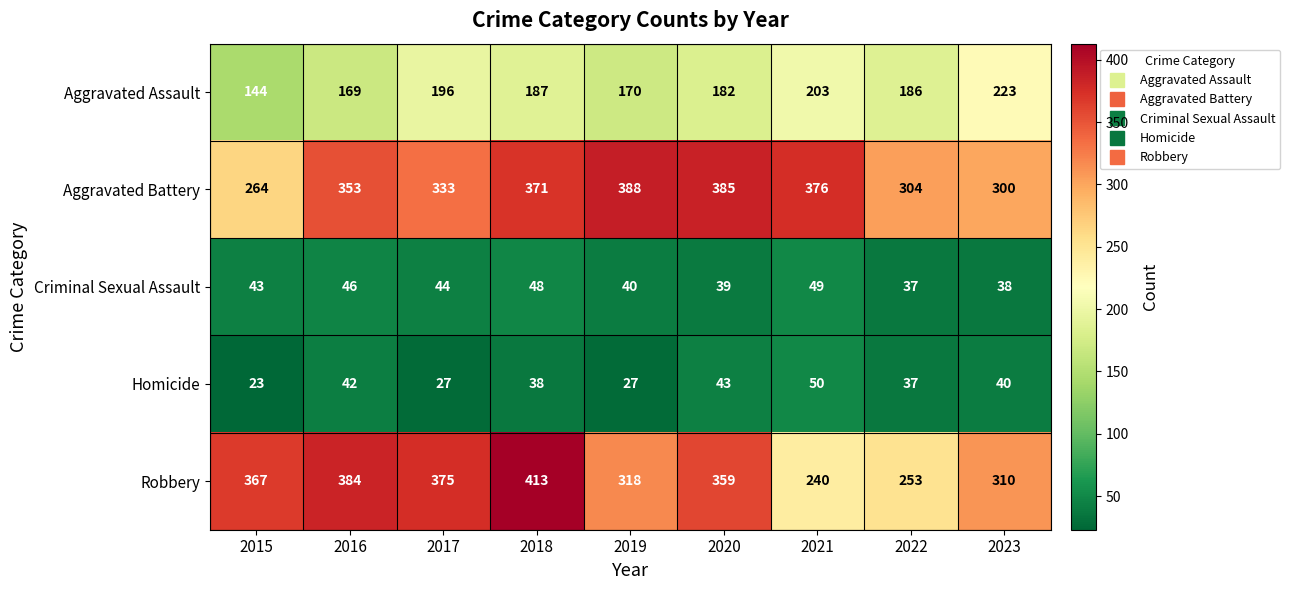

The value of Aggravated Assault at 2020 is 310. True or false?

False